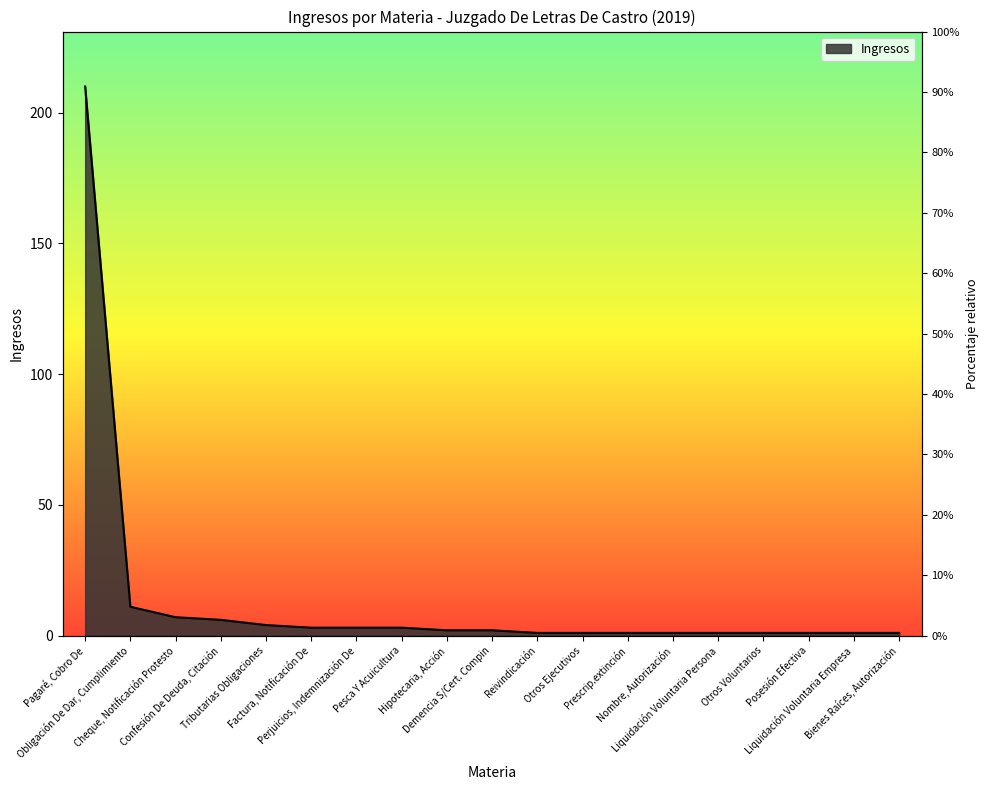

What is the value of the 17th point from the left?

1